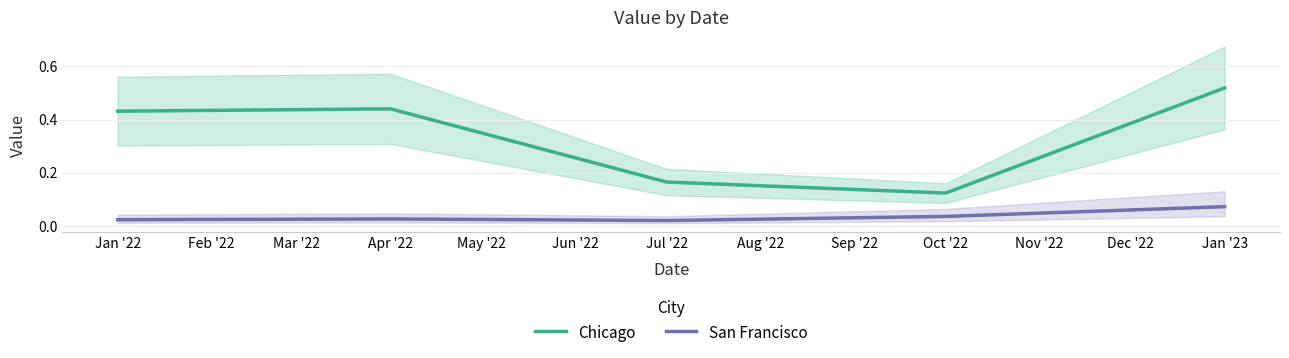

True or false: Chicago has more than 1 points higher than both neighbors.

False